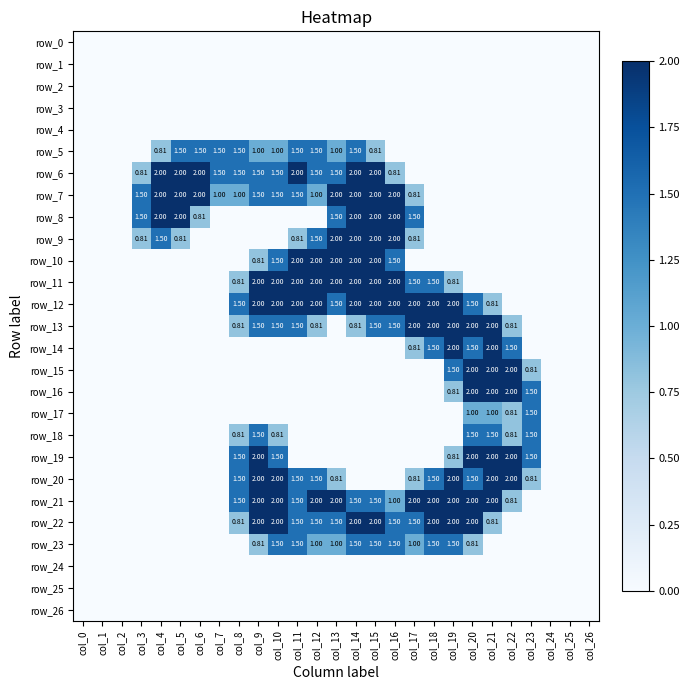

The row_12 series shows 2.0 at col_11. True or false?

True